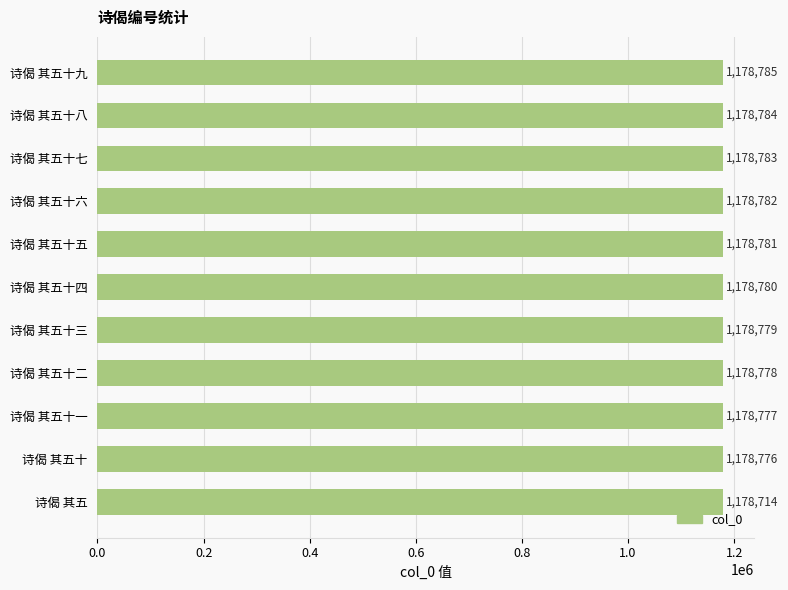

Reading top to bottom, what are all the values shown in this chart?

1178785	1178784	1178783	1178782	1178781	1178780	1178779	1178778	1178777	1178776	1178714